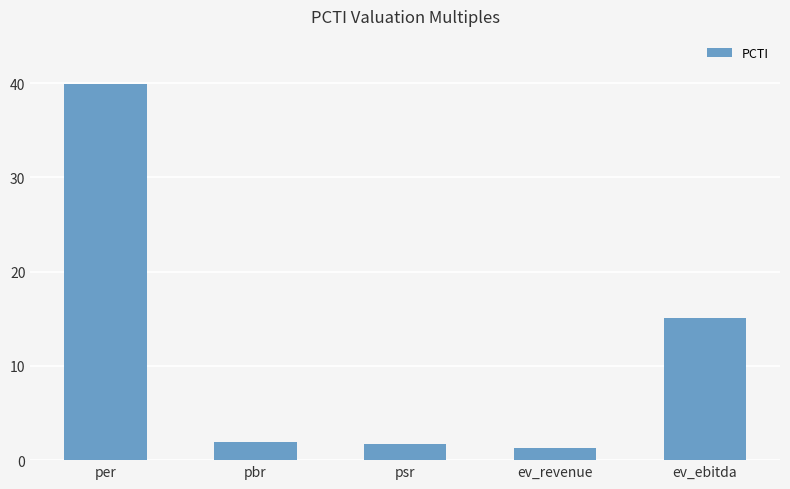

Between ev_revenue and ev_ebitda, which is larger?

ev_ebitda